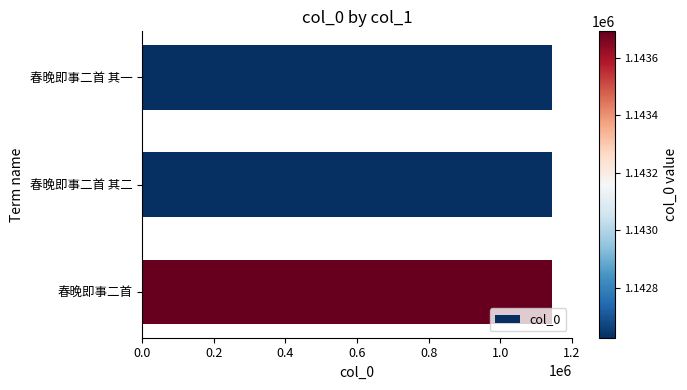

Approximately how many times larger is the value at 春晚即事二首 其二 compared to 春晚即事二首 其一?

1.0